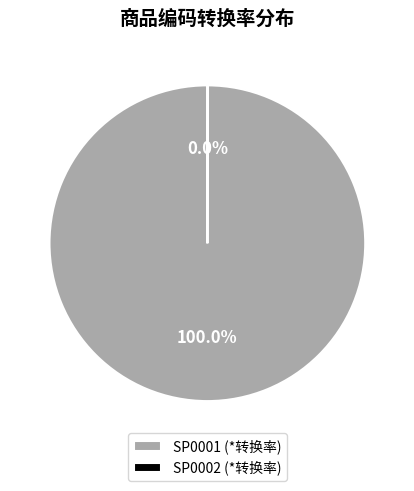

What is the majority slice?

SP0001